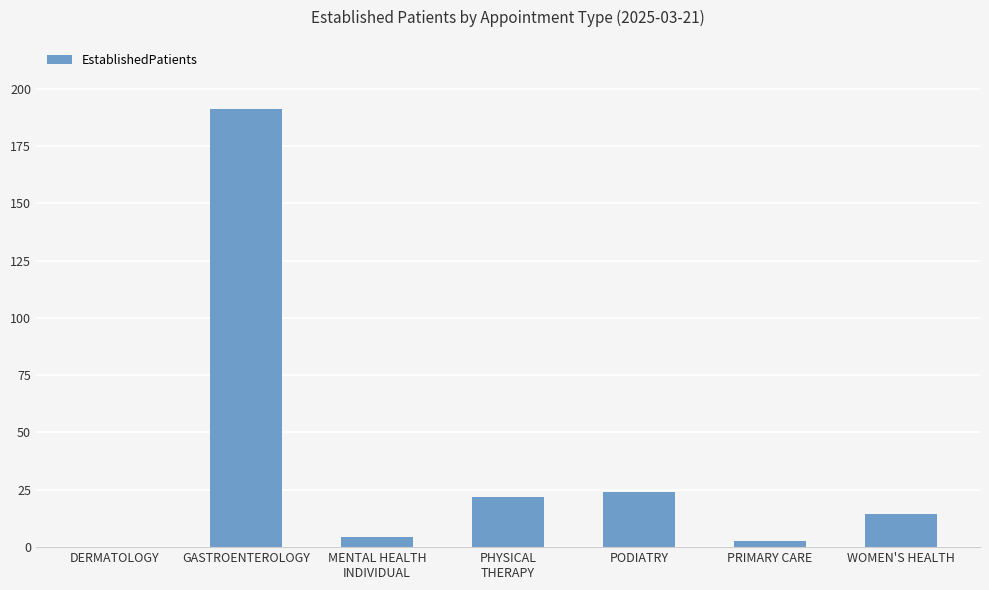

The value at DERMATOLOGY is 0.0. True or false?

True